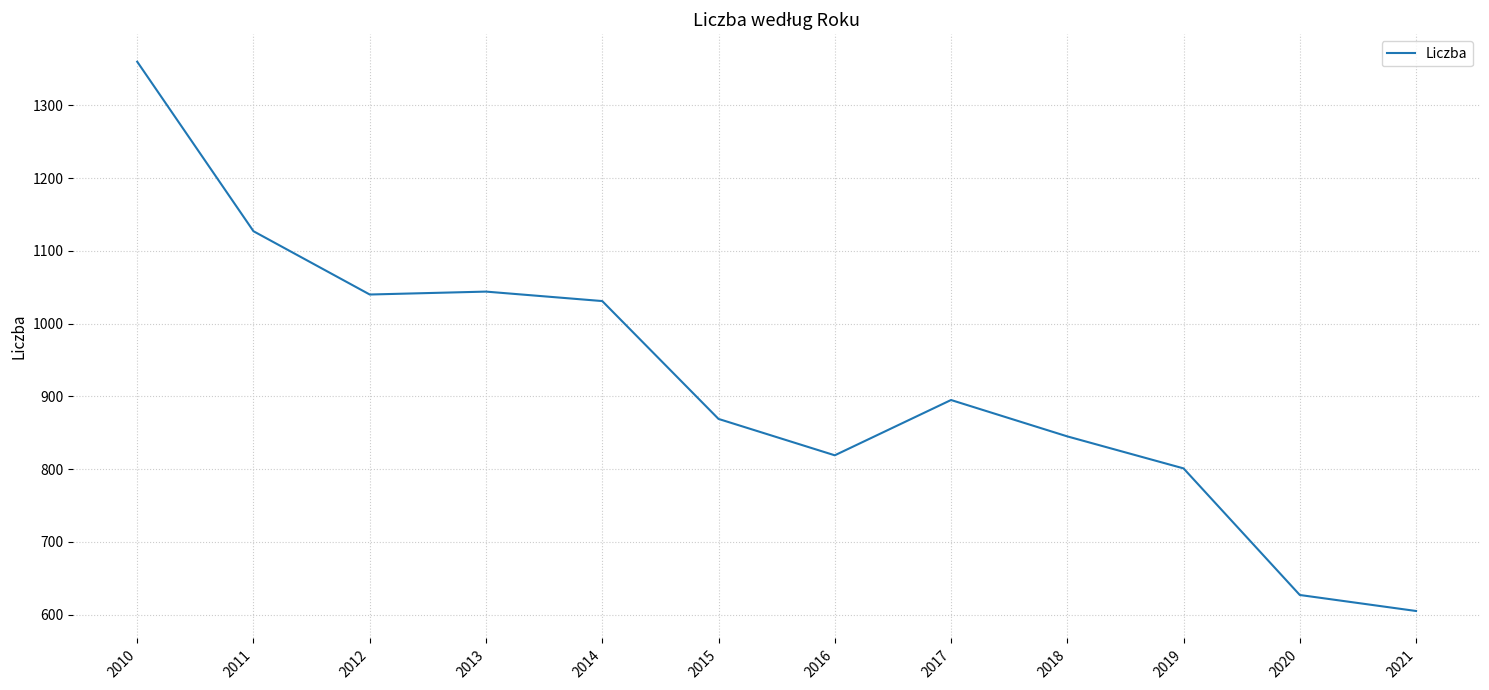

What is the difference between the values at 2013 and 2020?

417